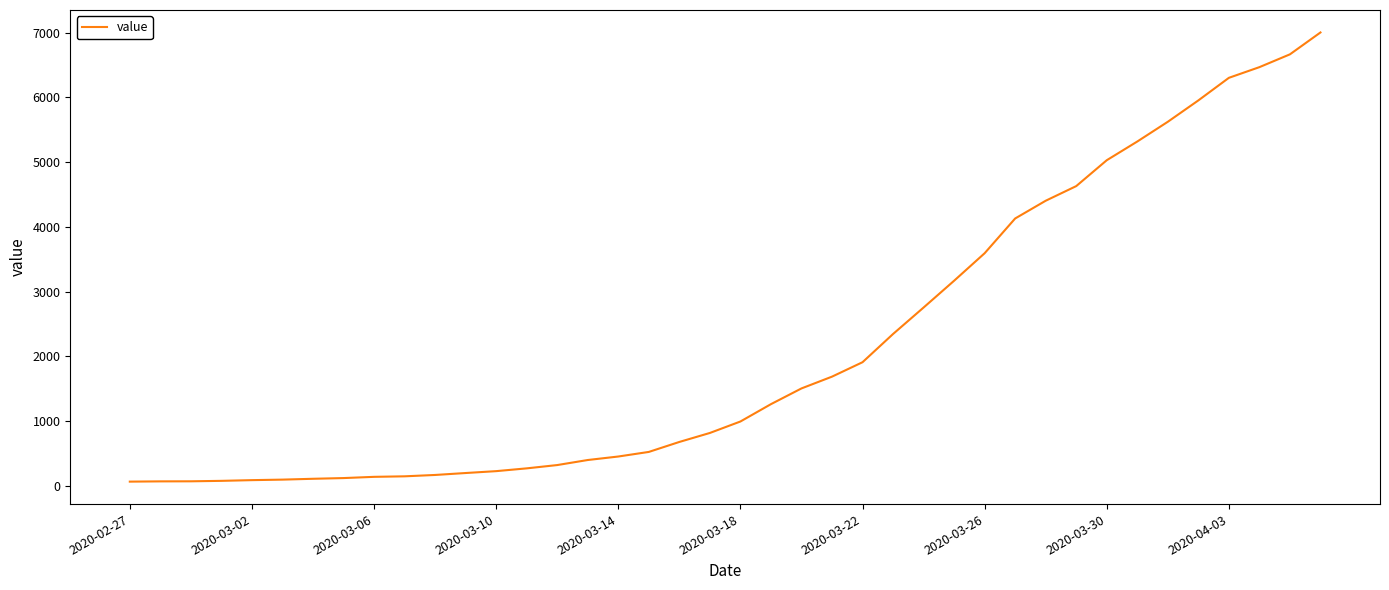

What is the difference between the maximum and minimum values?

6940